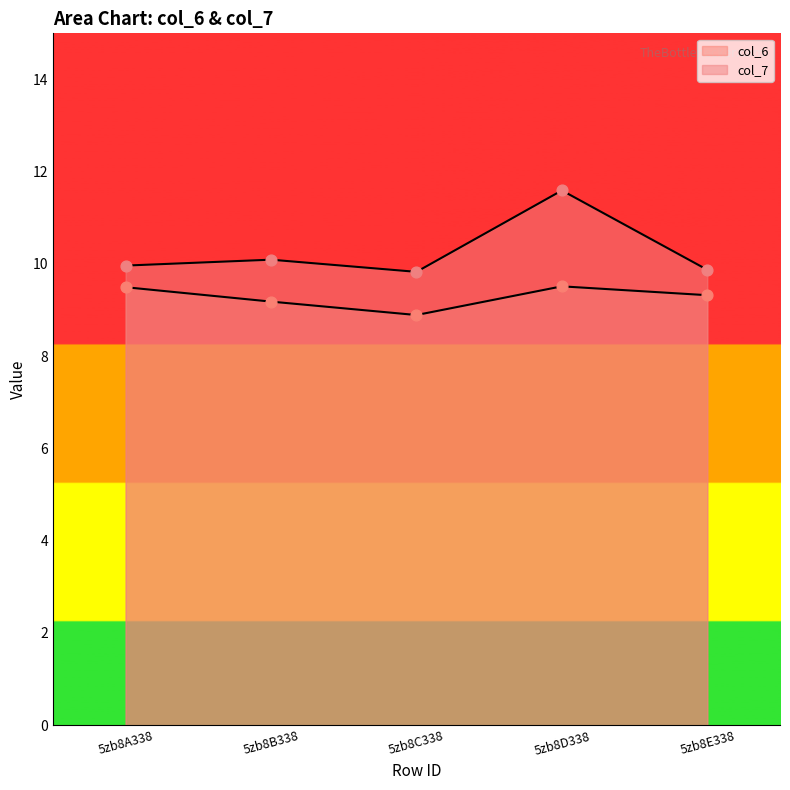

At how many categories does at least one series exceed 9?

5